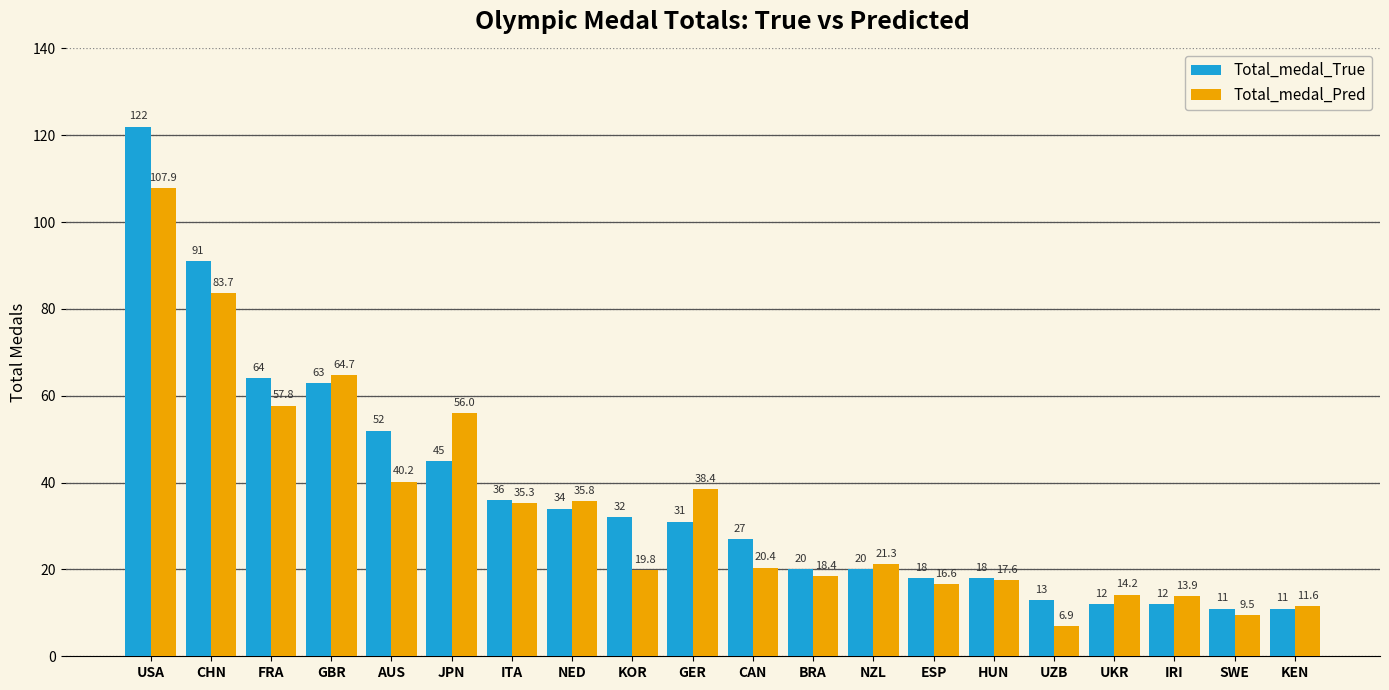

What is the average value of the Total_medal_Pred series?

34.5